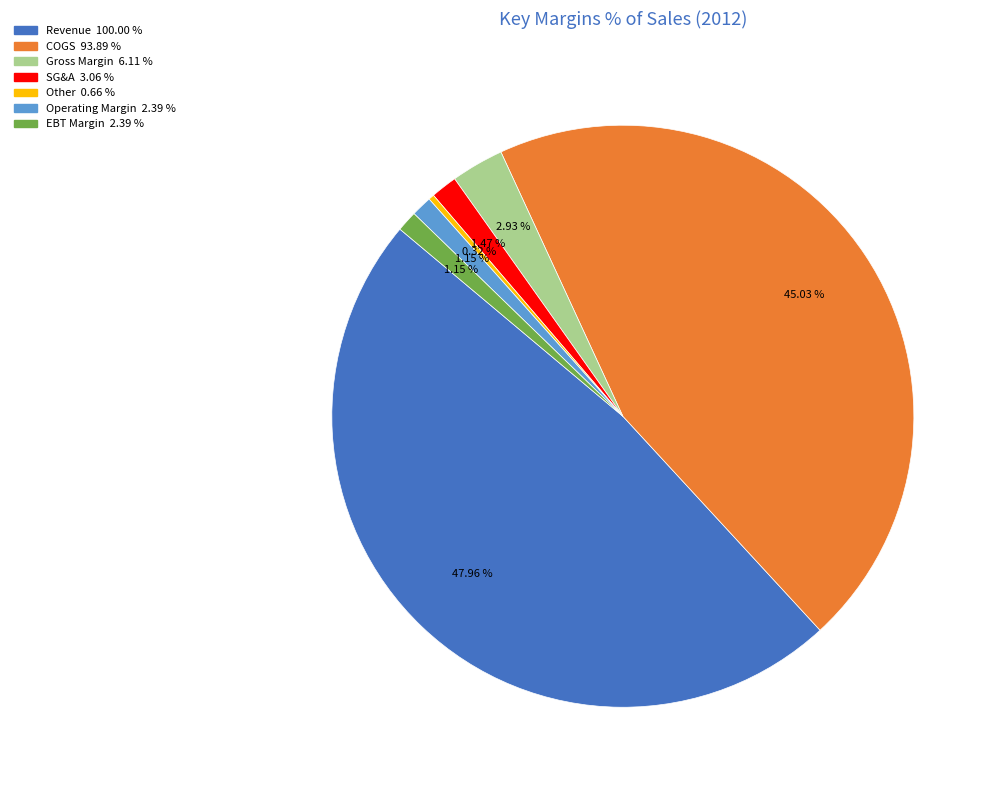

Is there a majority slice in this chart?

No